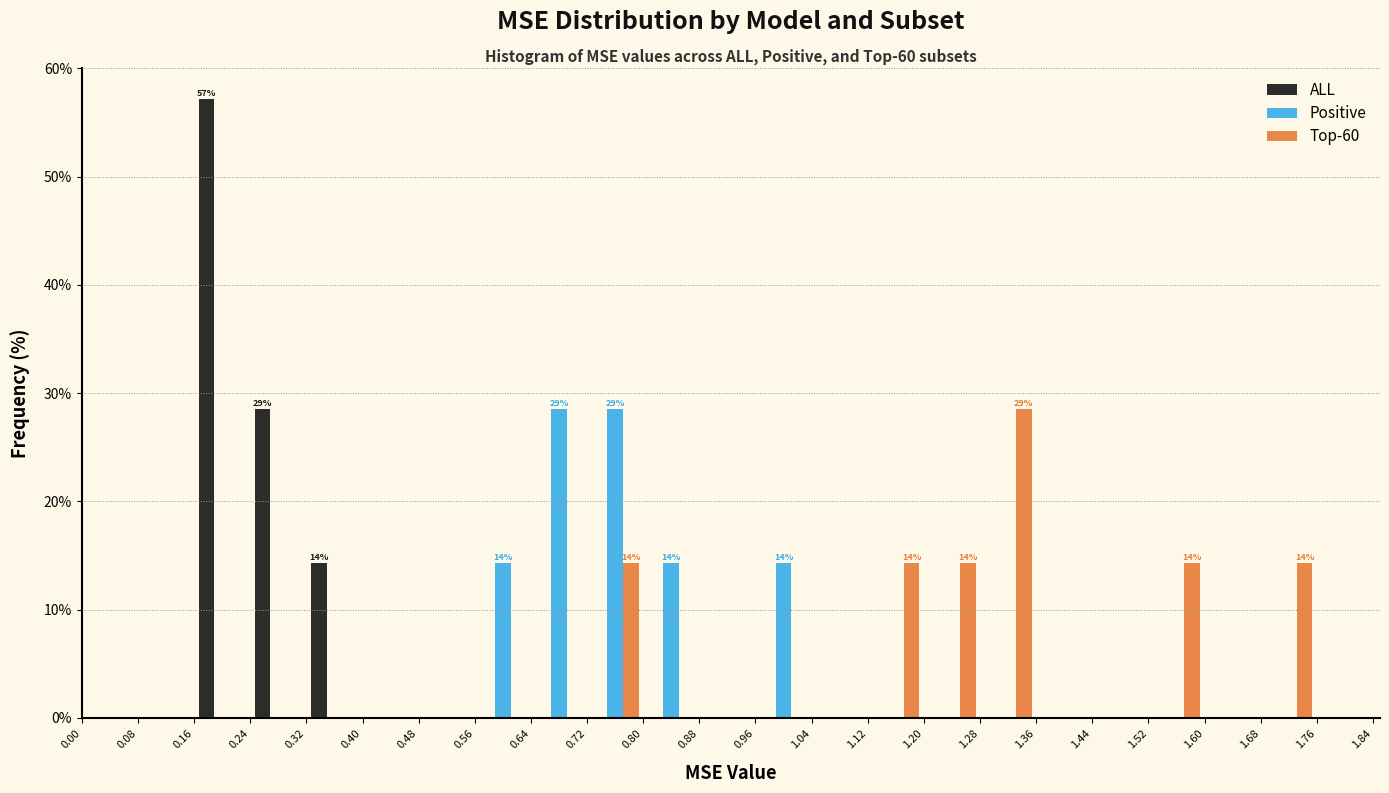

In the Top-60 series, which range on the x-axis has the tallest bar?

1.28 to 1.36